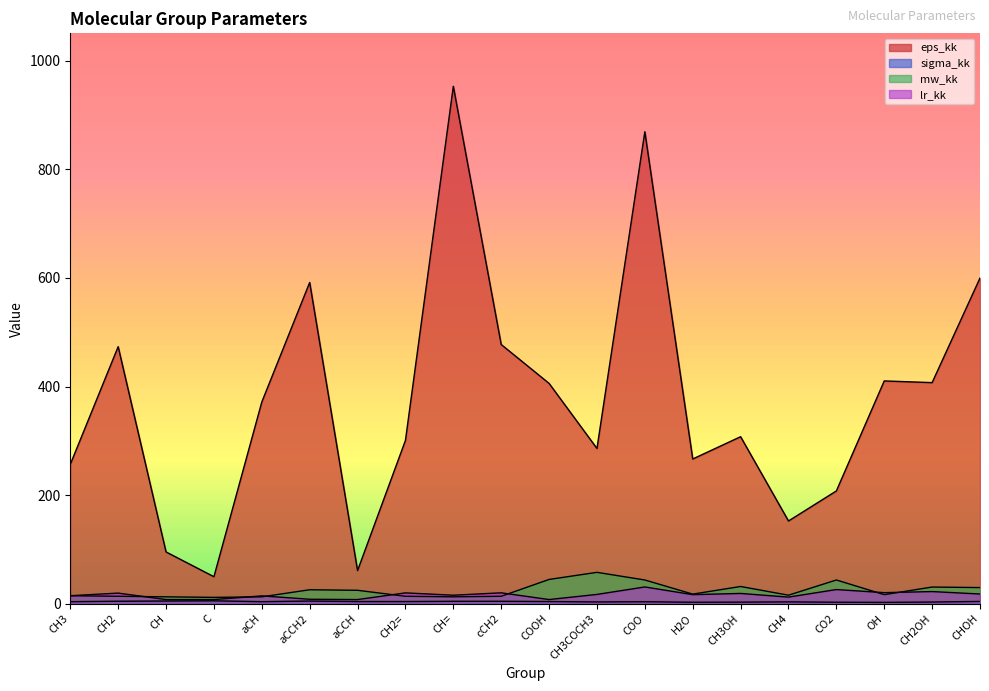

What is the sum of all mw_kk values?

494.5